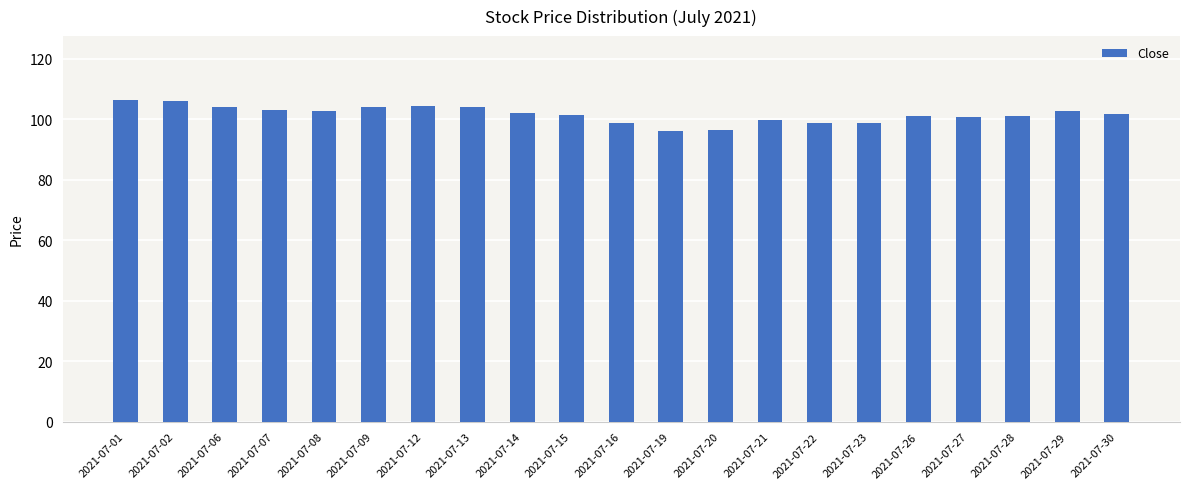

What is the greatest value displayed?

106.2